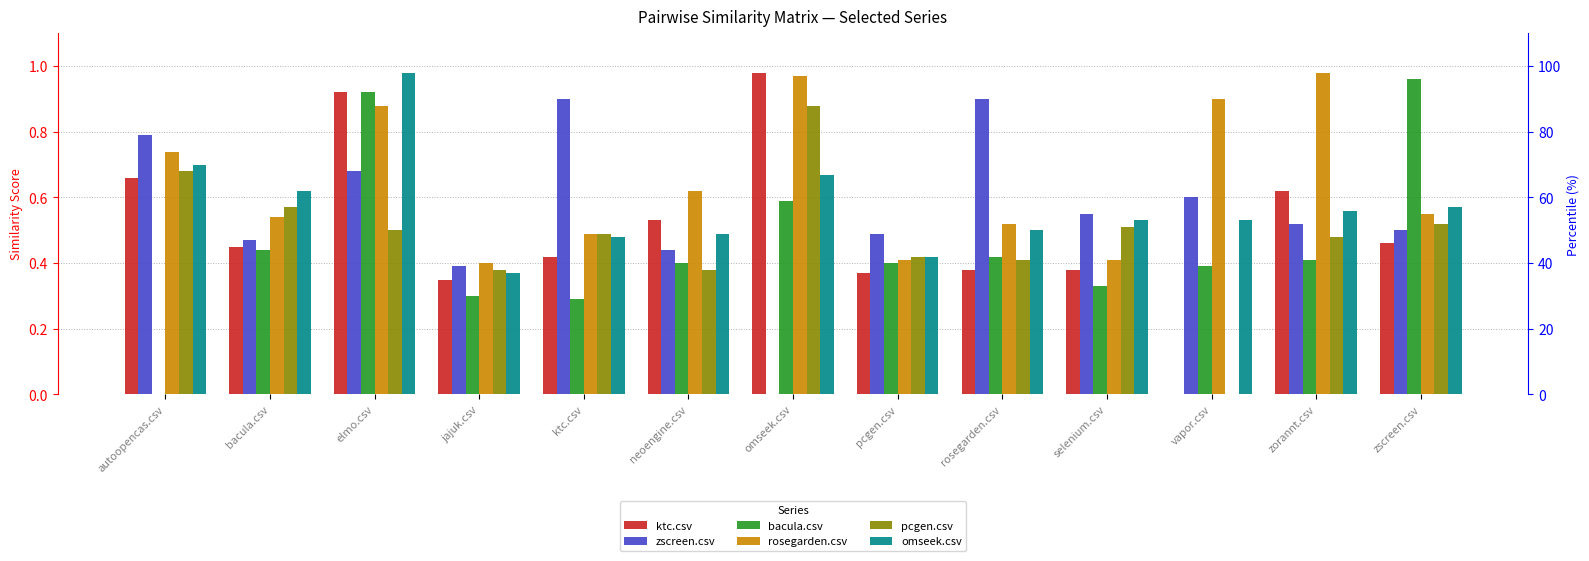

Reading left to right, what are all the values shown in this chart?

ktc.csv: 0.7	0.5	0.9	0.3	0.4	0.5	1.0	0.4	0.4	0.4	0.0	0.6	0.5
zscreen.csv: 0.8	0.5	0.7	0.4	0.9	0.4	0.0	0.5	0.9	0.6	0.6	0.5	0.5
bacula.csv: 0.0	0.4	0.9	0.3	0.3	0.4	0.6	0.4	0.4	0.3	0.4	0.4	1.0
rosegarden.csv: 0.7	0.5	0.9	0.4	0.5	0.6	1.0	0.4	0.5	0.4	0.9	1.0	0.6
pcgen.csv: 0.7	0.6	0.5	0.4	0.5	0.4	0.9	0.4	0.4	0.5	0.0	0.5	0.5
omseek.csv: 0.7	0.6	1.0	0.4	0.5	0.5	0.7	0.4	0.5	0.5	0.5	0.6	0.6